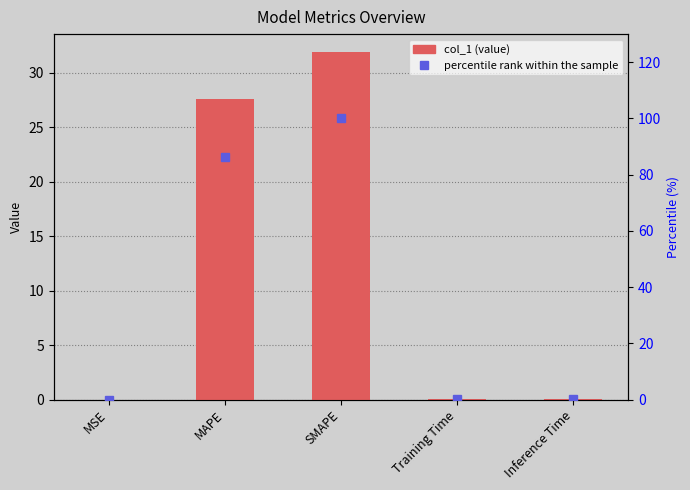

The percentile rank within the sample series shows 0.0 at MSE. True or false?

True